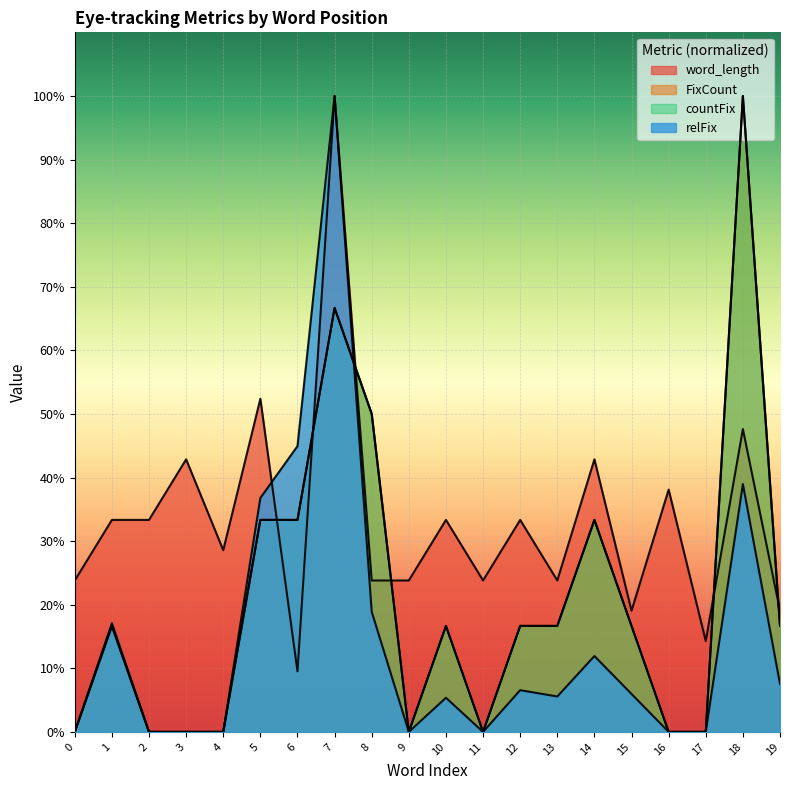

What is the difference between the maximum and minimum values in the relFix series?

1.0